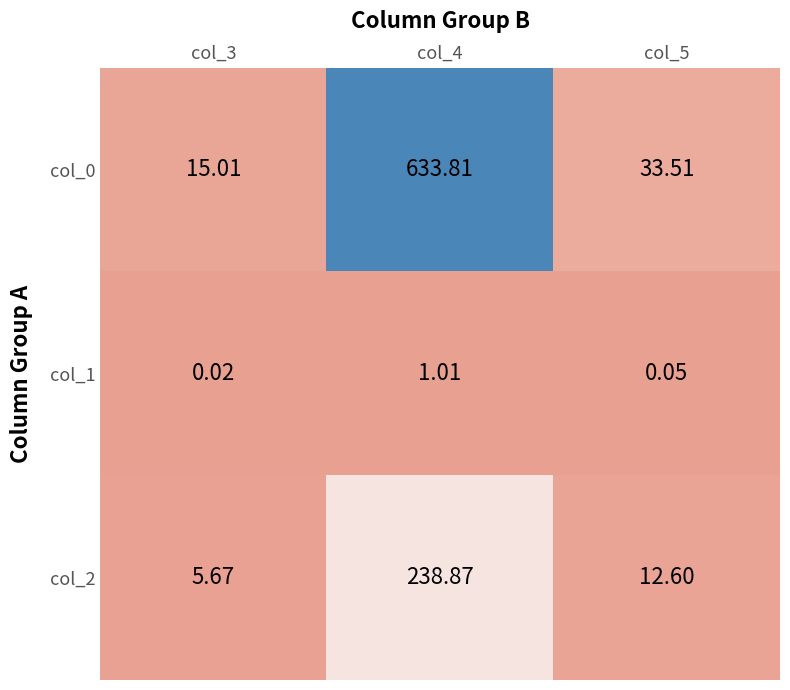

Is the value of col_1 at col_4 greater than the value of col_0 at col_3?

No